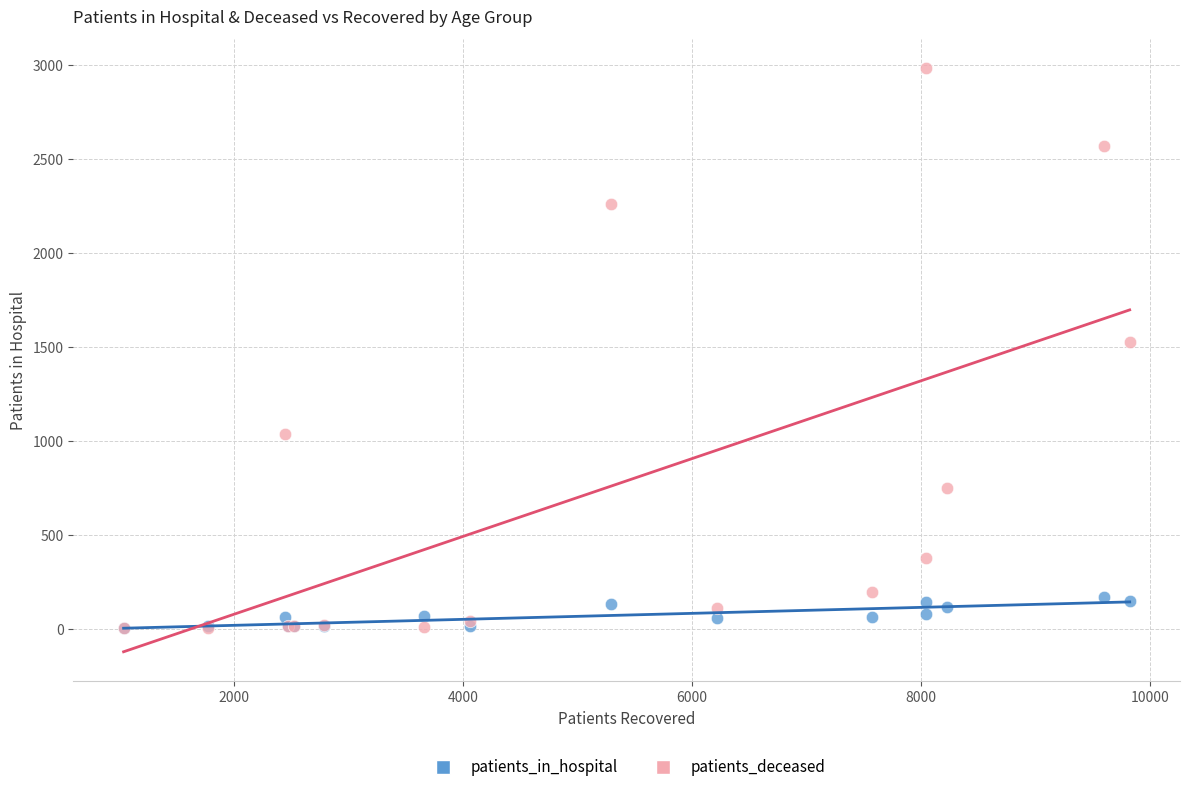

In the patients_deceased series, what Y value is closest to 1493?

1529